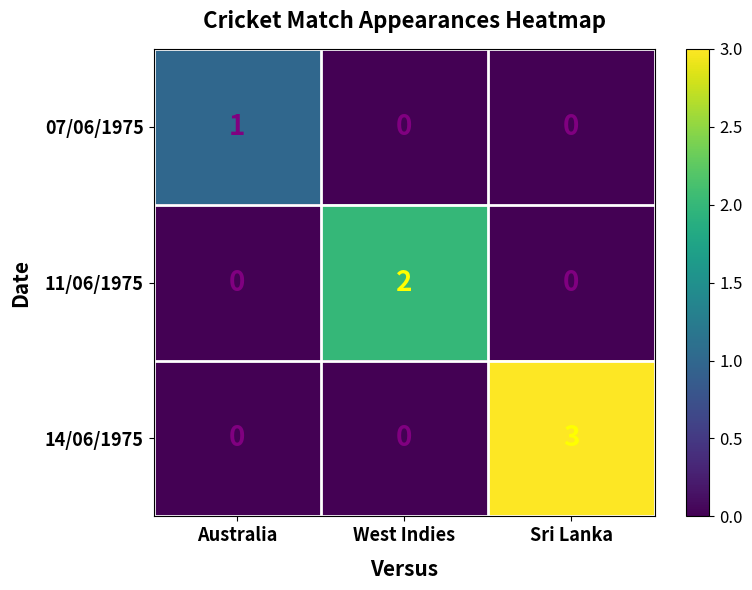

Which series has the largest range (max minus min)?

14/06/1975